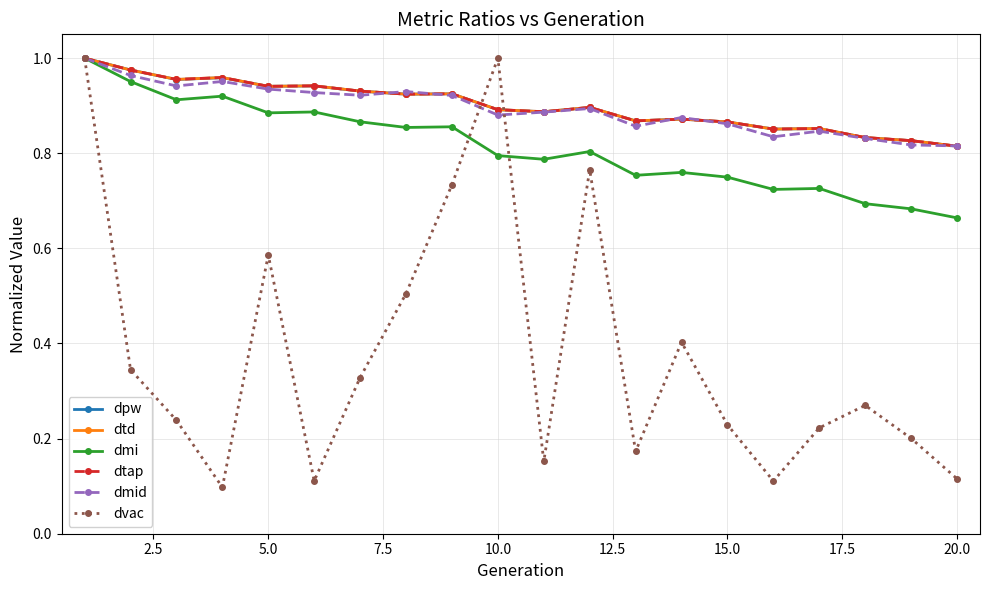

True or false: dmi and dmid cross at least once.

False